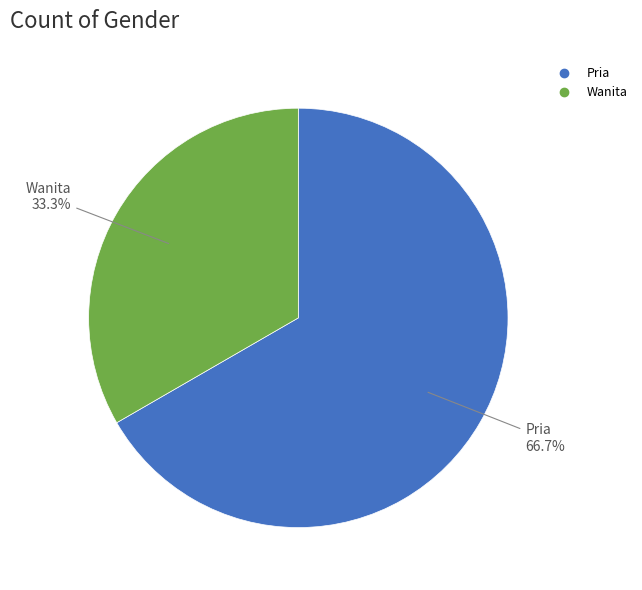

What is the smallest slice in the pie chart?

Wanita